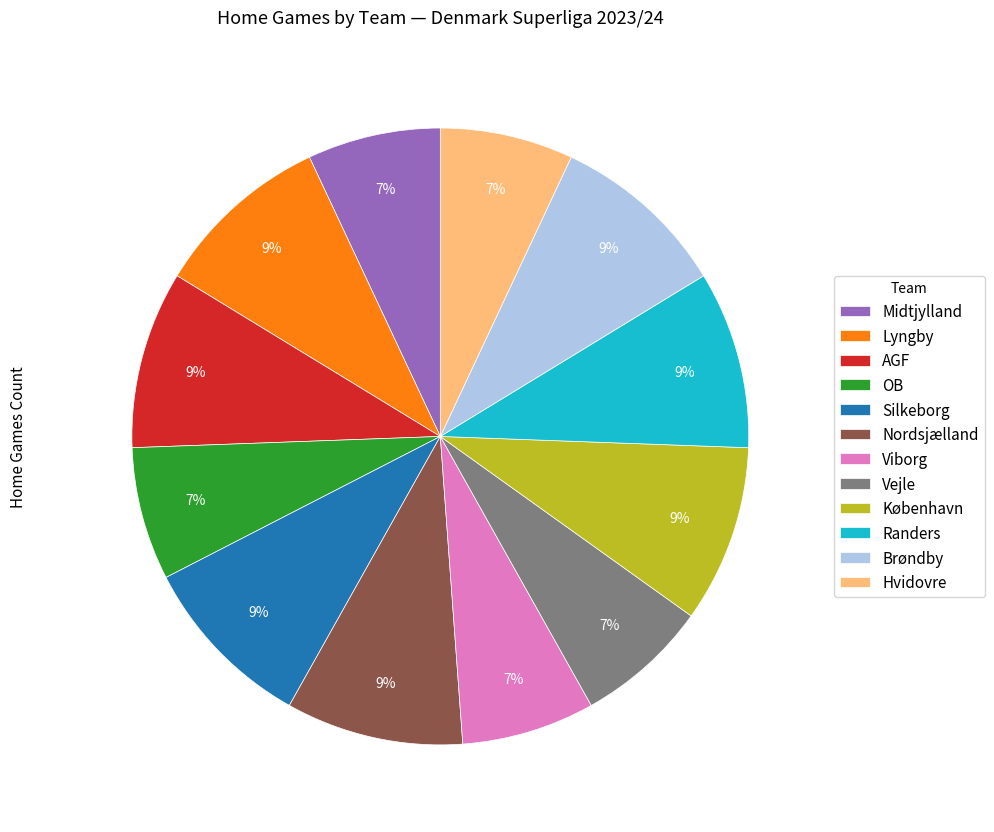

Between Midtjylland and AGF, which is larger?

AGF